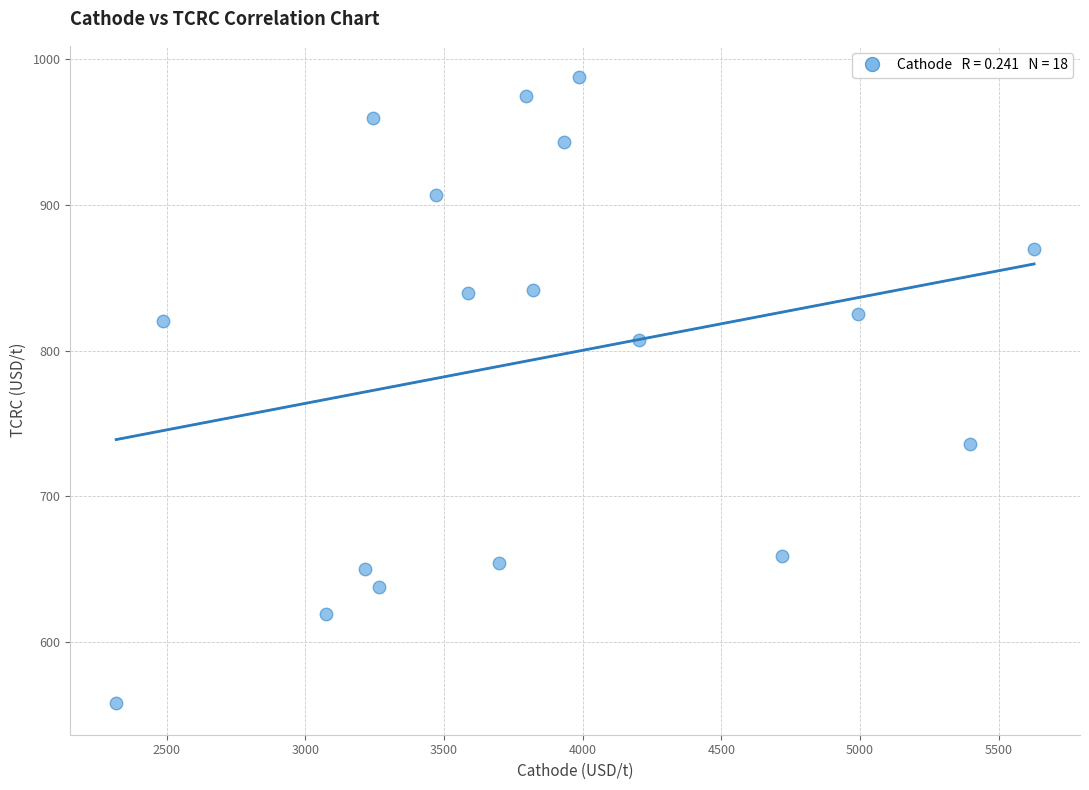

What is the range of X values (max minus min)?

3309.9